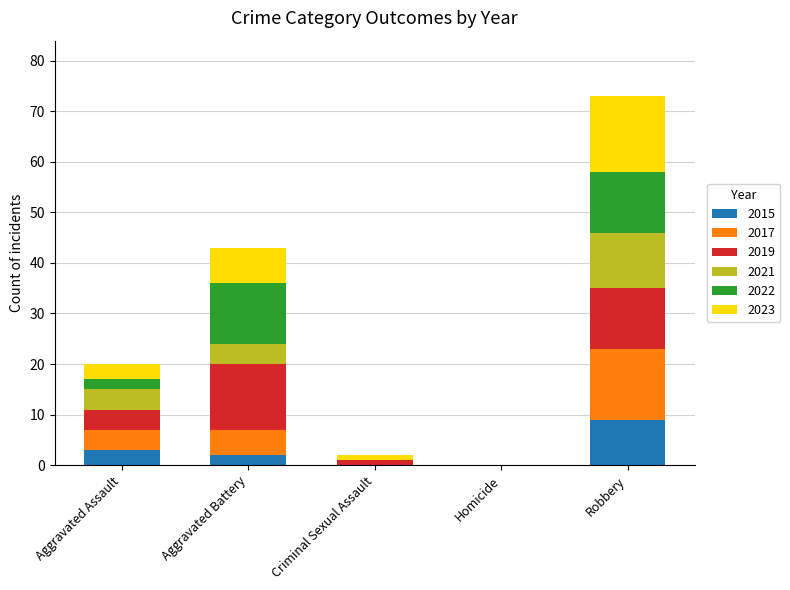

How many series are shown in this chart?

6